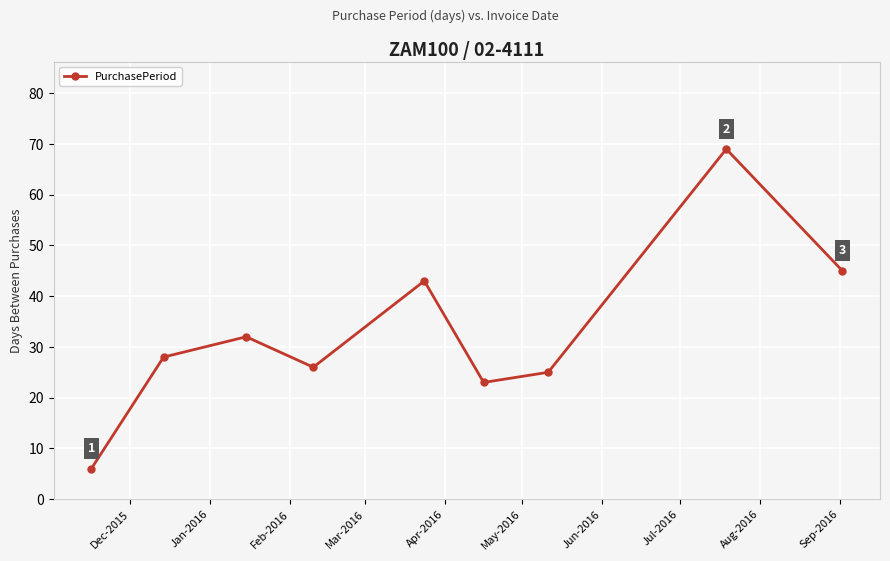

How many distinct data groups are displayed?

1